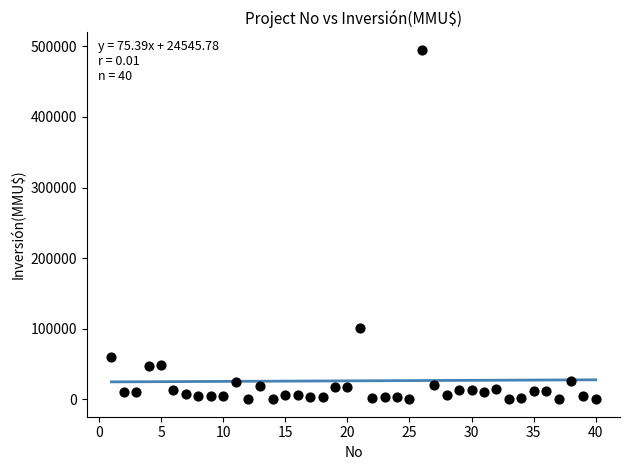

What Y value in the scatter plot is closest to 247500?

101000